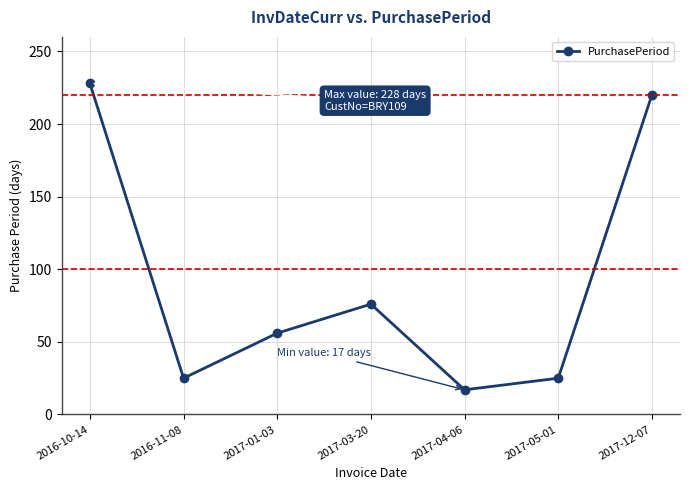

What is the difference between the values at 2017-01-03 and 2017-03-20?

20